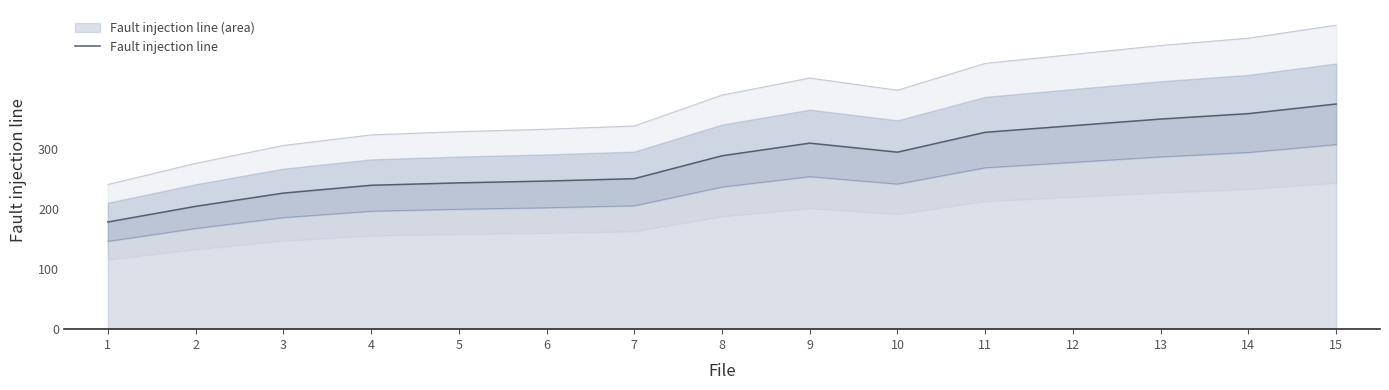

The value at 4 is 399. True or false?

False